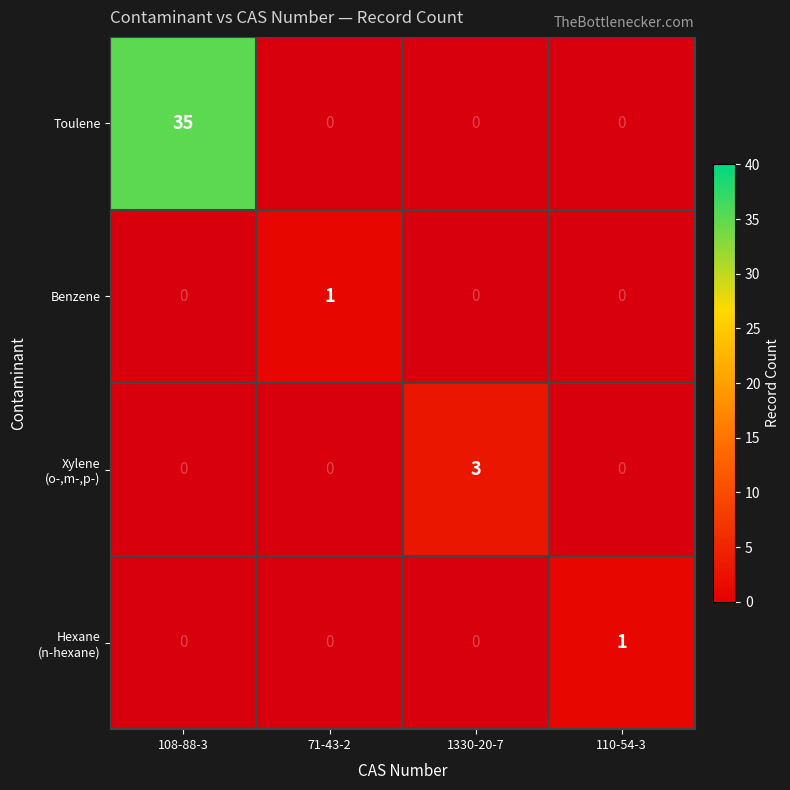

Is it true that Toulene equals 35 at 108-88-3?

True